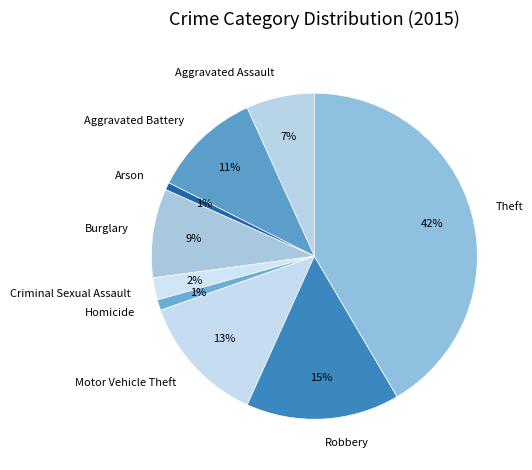

Which slice is the largest?

Theft